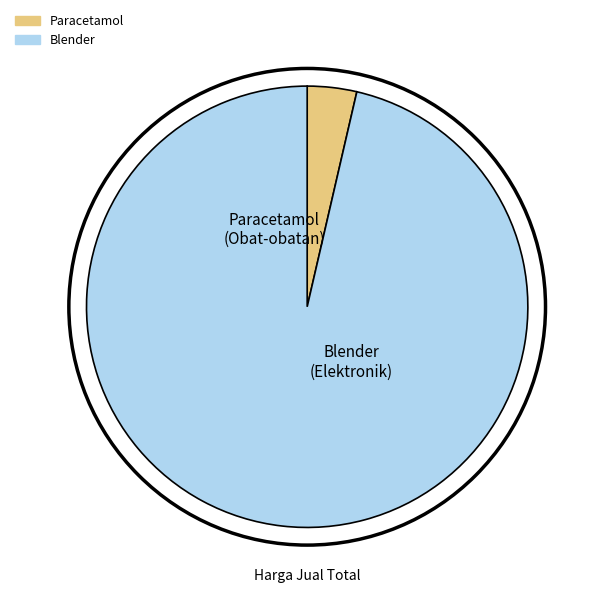

Which has a higher value, Blender or Paracetamol?

Blender